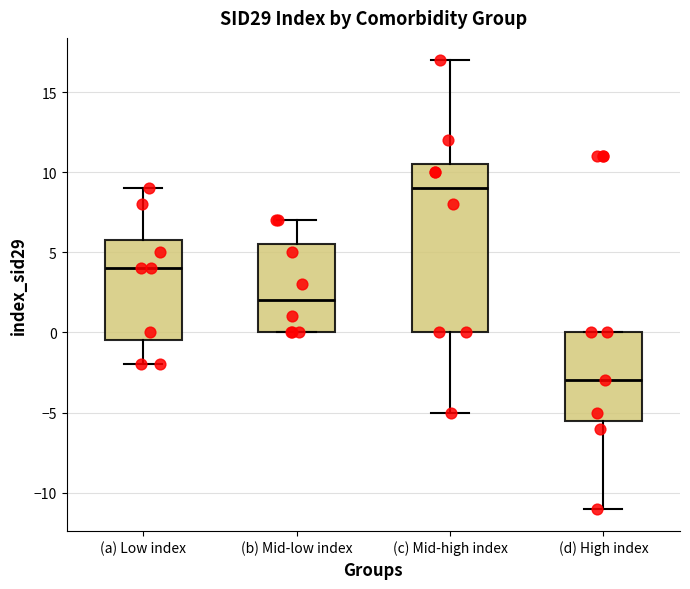

Reading left to right, read every box against the y-axis: the position of its median line, the range the box covers, and the ends of its whiskers. The values are not printed on the chart, so give them approximately, as read against the axis.

(a) Low index: median 4.0, box -0.5 to 6.0, whiskers -2.0 to 9.0
(b) Mid-low index: median 2.0, box 0.0 to 5.5, whiskers 0.0 to 7.0
(c) Mid-high index: median 9.0, box 0.0 to 10.5, whiskers -5.0 to 17.0
(d) High index: median -3.0, box -5.5 to 0.0, whiskers -11.0 to 0.0